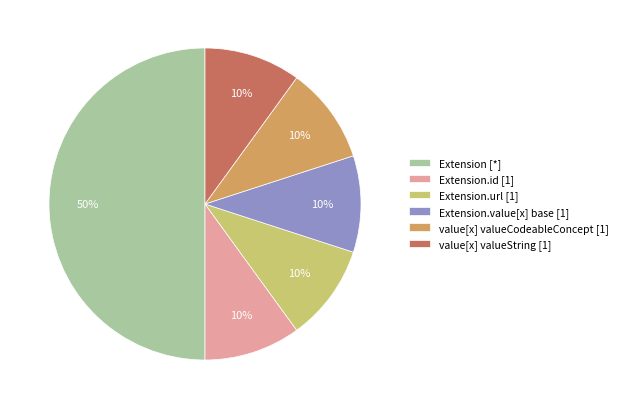

How many segments does this pie chart have?

6